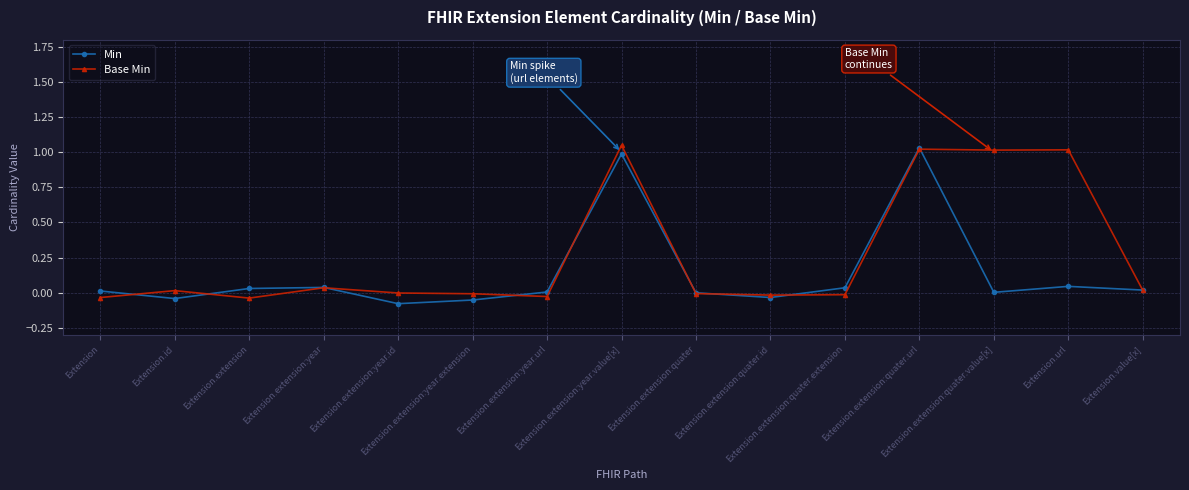

True or false: Min and Base Min cross at least once.

True